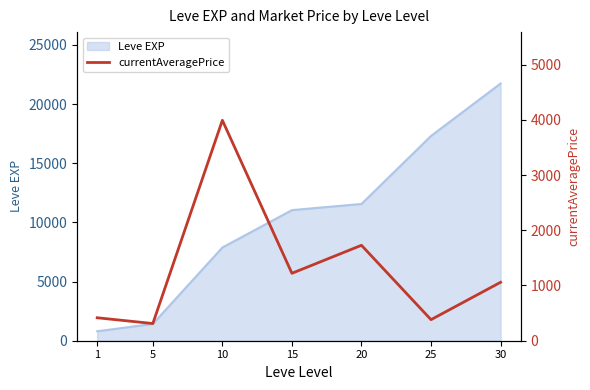

At which label is the value closest to 2151?

20